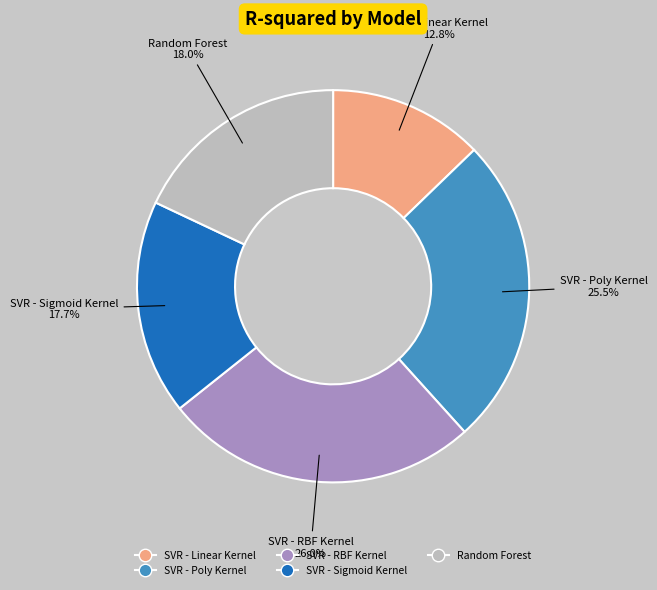

What is the ratio of the value at Random Forest to the value at SVR - Sigmoid Kernel?

1.0